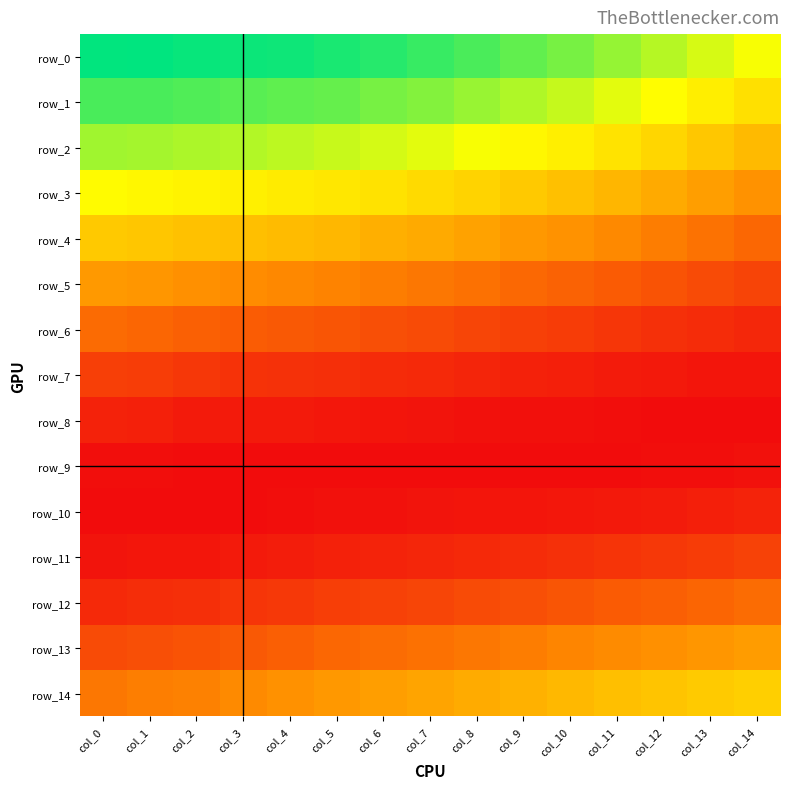

The value of row_13 at col_3 is 0.0. True or false?

False